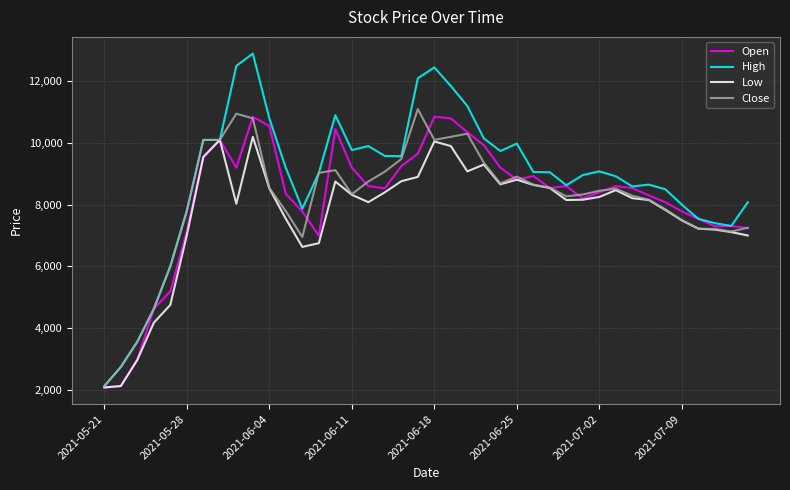

Which series has the largest total across all categories?

High